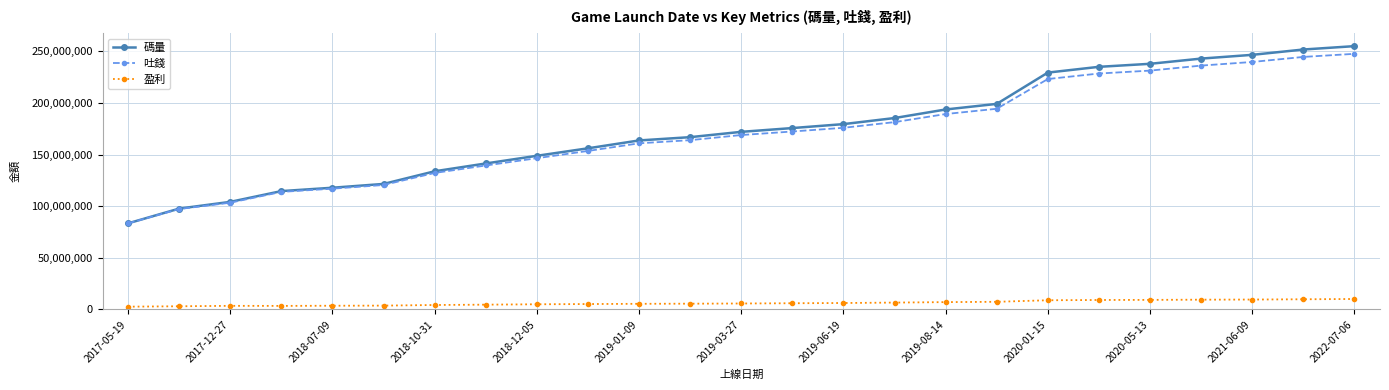

True or false: 吐錢 and 盈利 cross at least once.

False